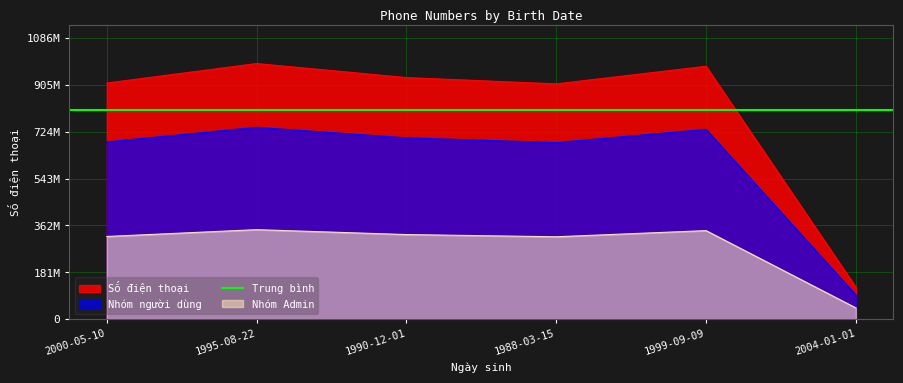

At which category does the data reach its first local valley?

1988-03-15